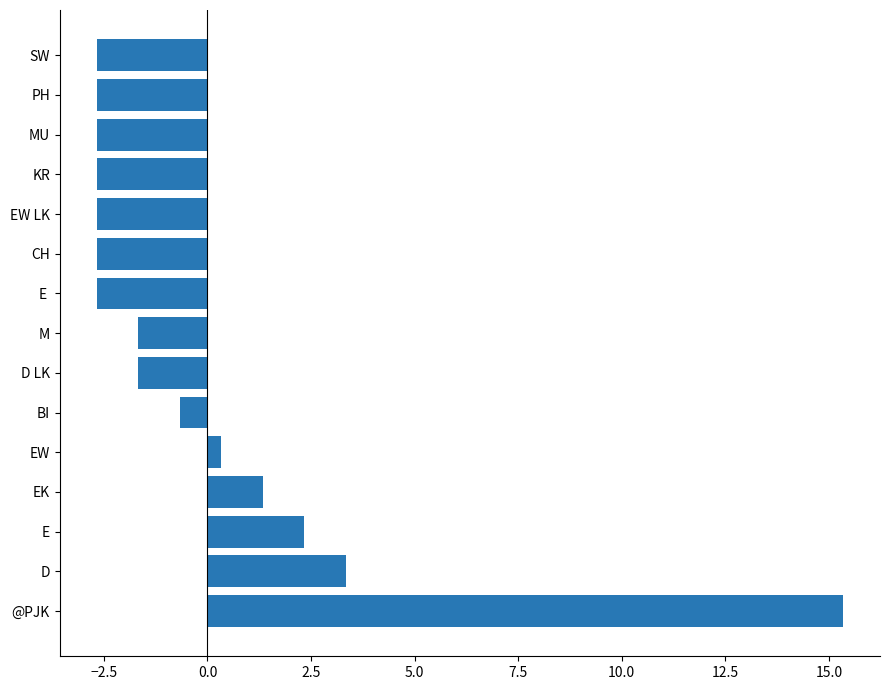

What value does the data have at EK?

1.3